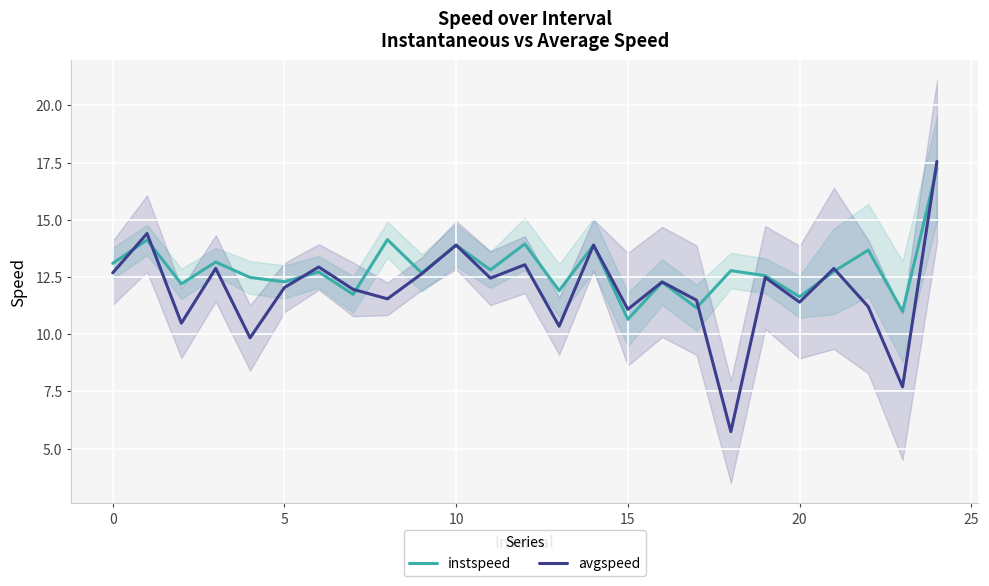

What is the lowest value of the instspeed series?

10.6